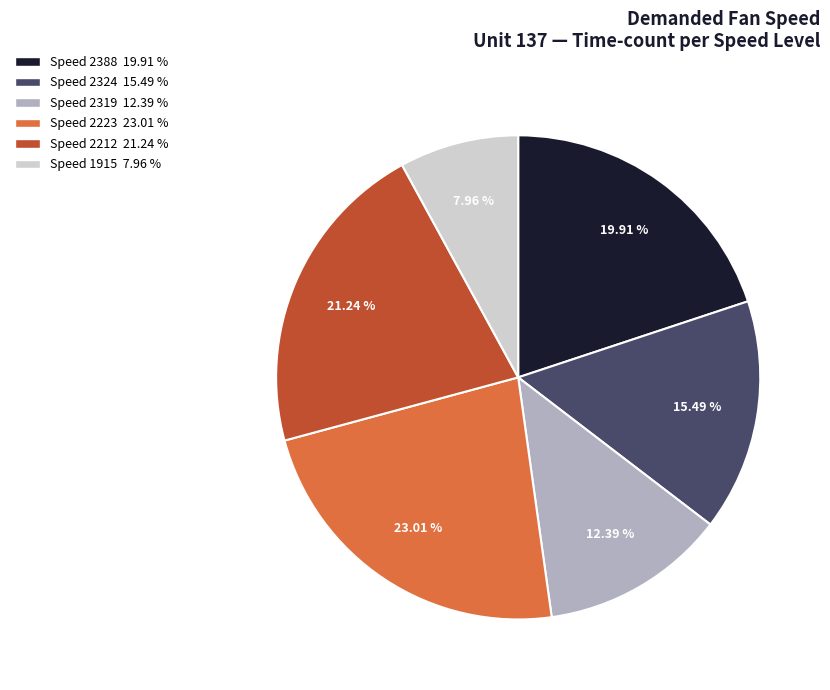

To the nearest percent, what is the difference between the largest and smallest slice percentages?

15%